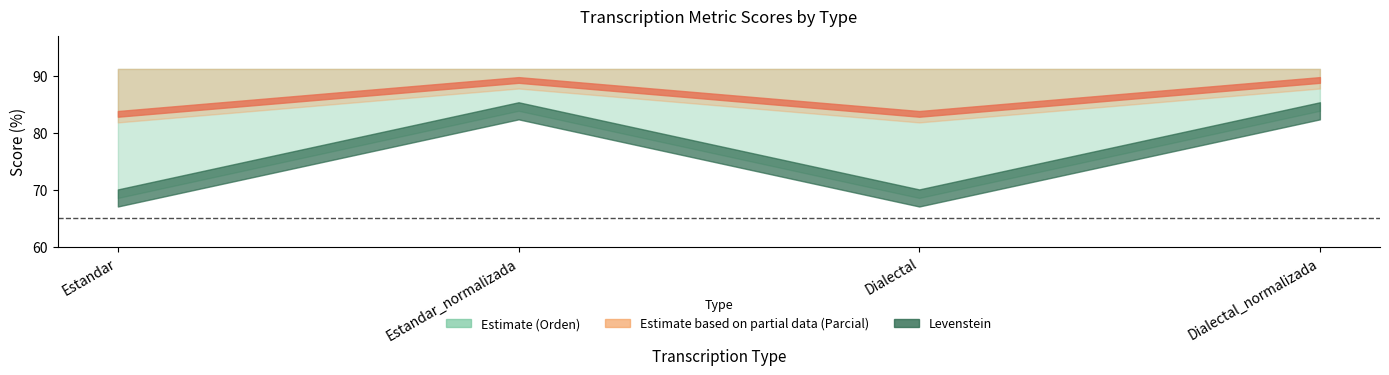

What is the label of the 1st point from the left?

Estandar